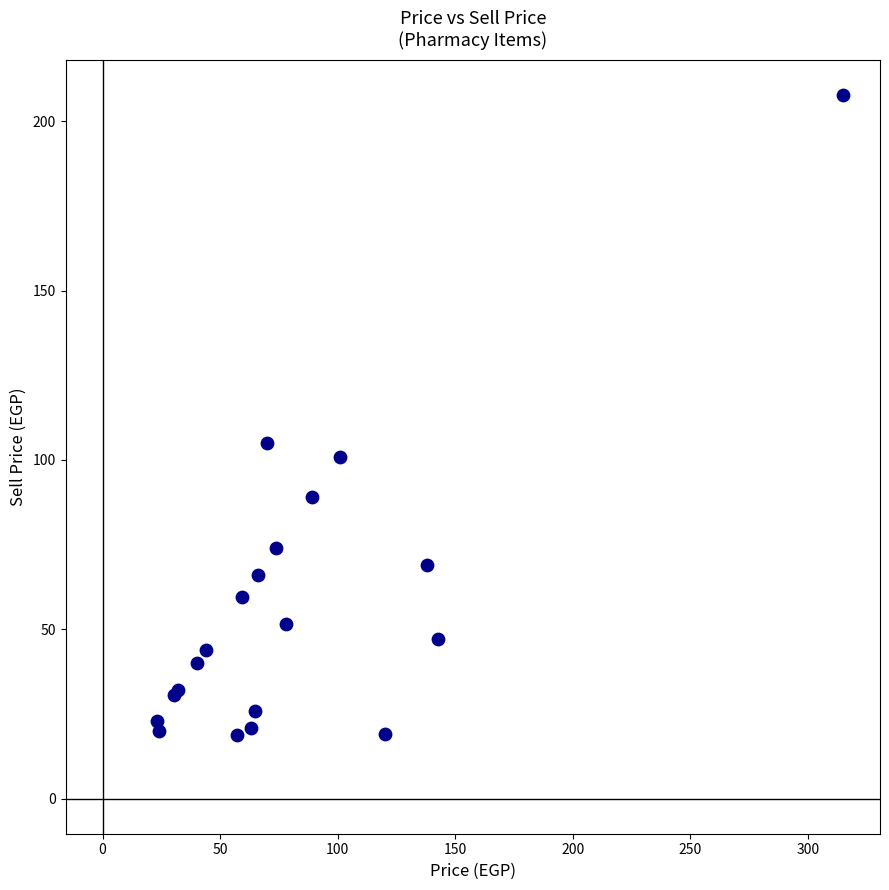

What Y value in the scatter plot is closest to 113?

105.0